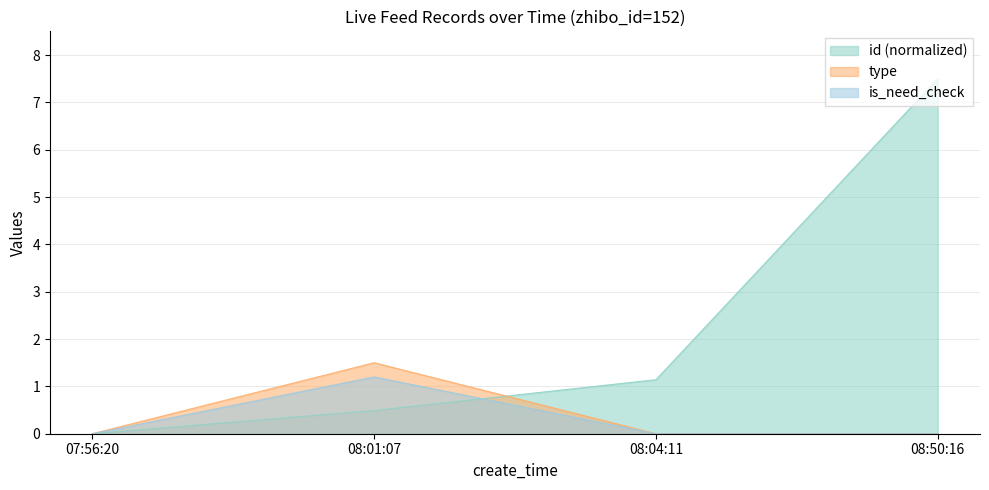

True or false: id has more than 2 points higher than both neighbors.

False